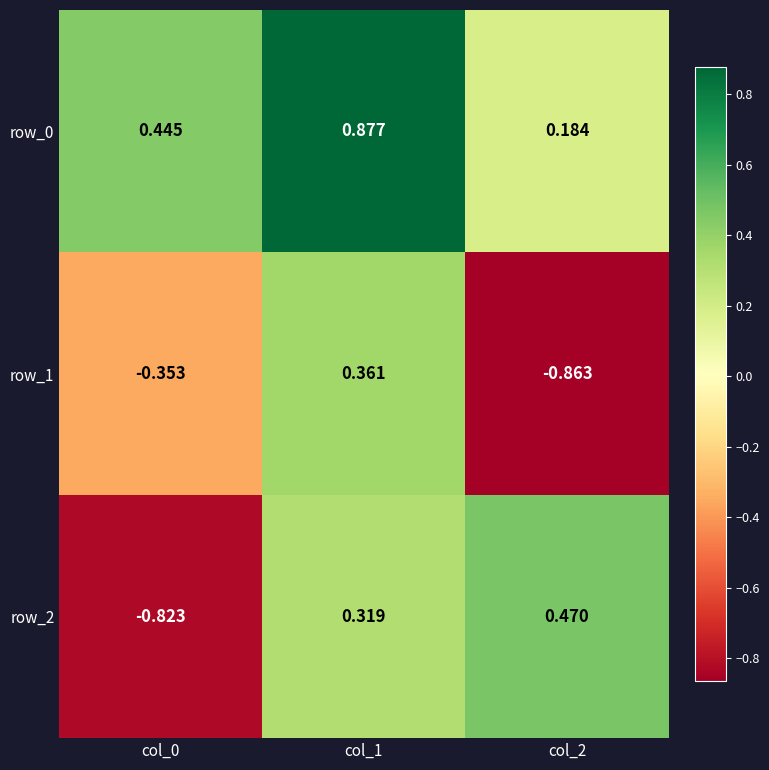

Is the value of row_0 at col_1 greater than the value of row_1 at col_0?

Yes